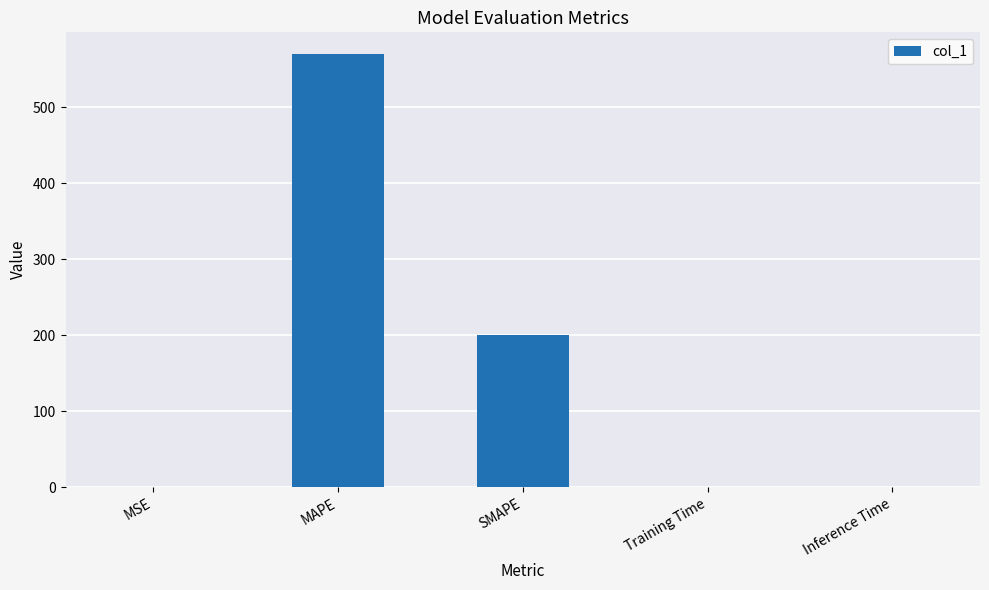

The chart shows a value of 0.0 at Inference Time. True or false?

True